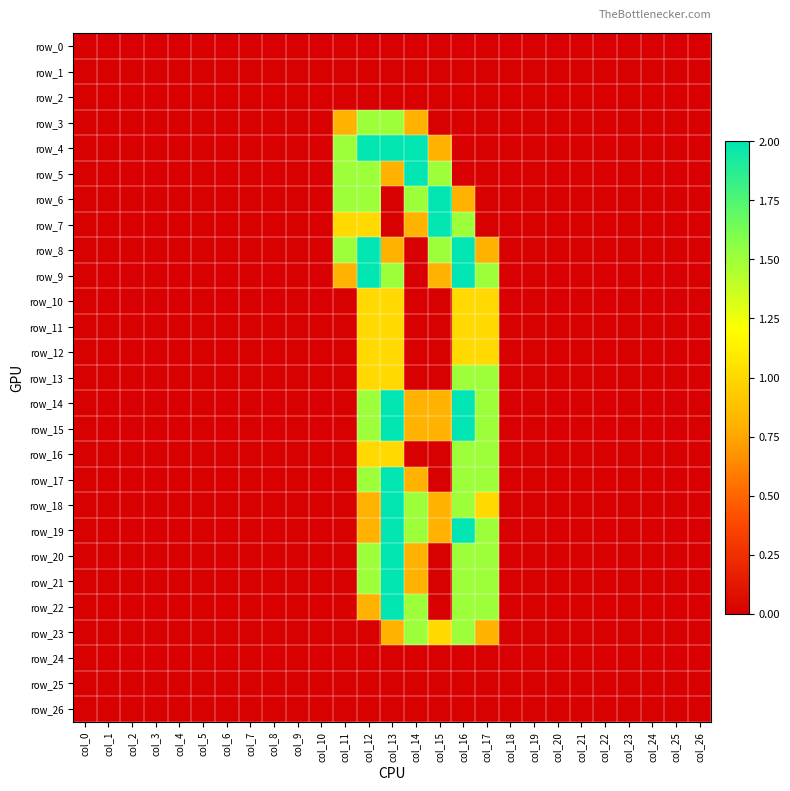

Is the value of row_6 at col_21 greater than the value of row_2 at col_10?

No